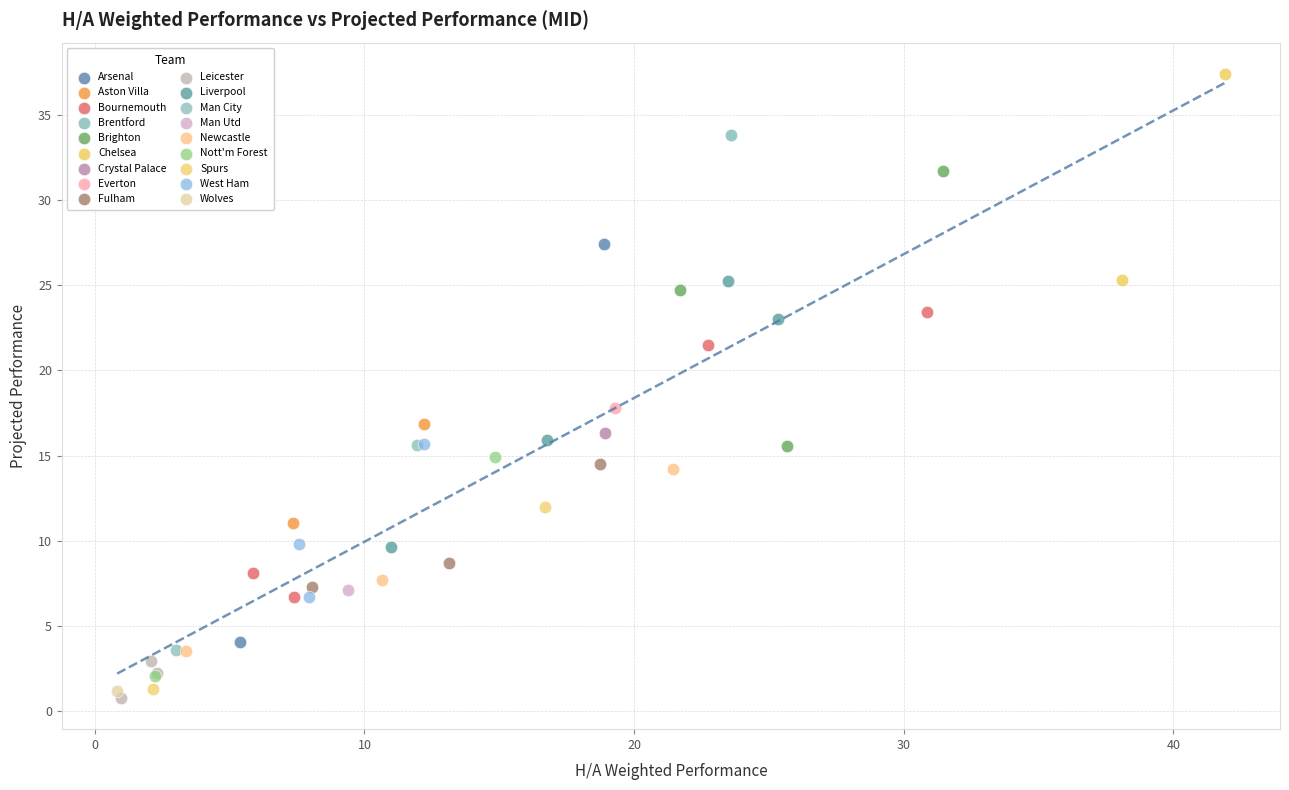

Which series reaches the maximum Y coordinate?

Chelsea